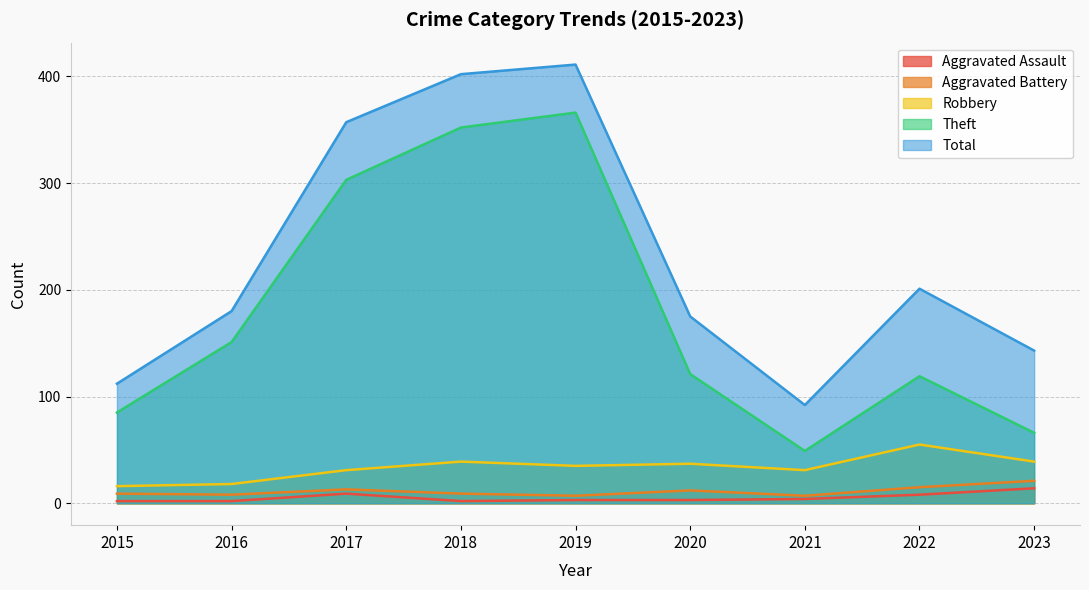

At how many categories does at least one series exceed 353?

3